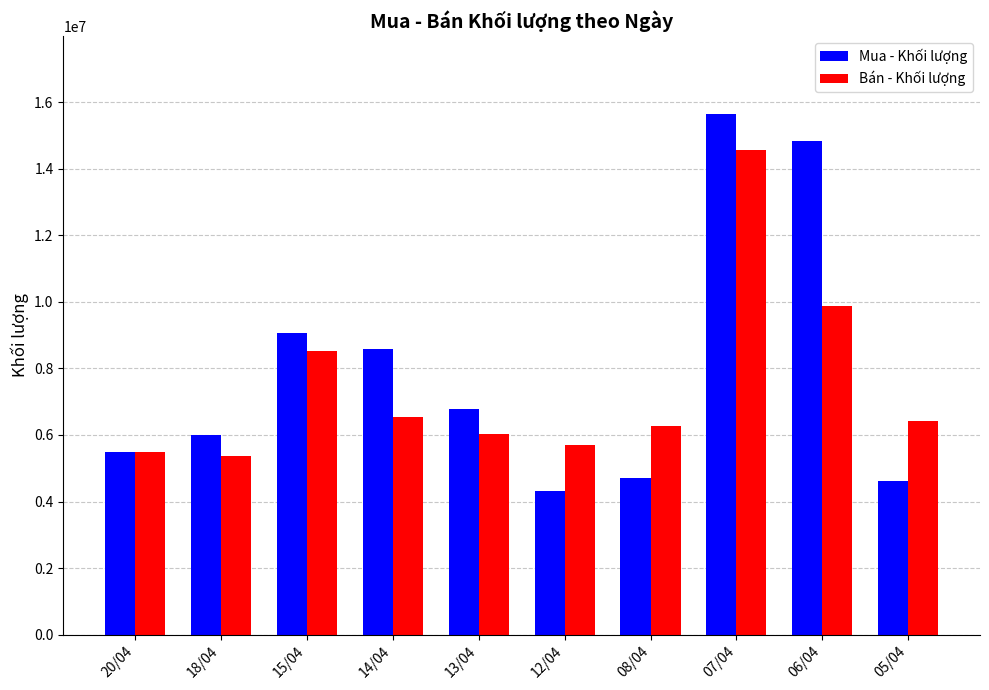

What is the lowest value of the Bán - Khối lượng series?

5356200